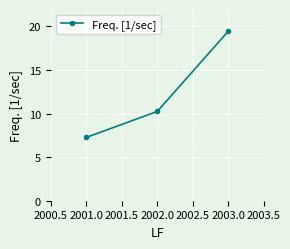

What is the greatest value displayed?

19.5